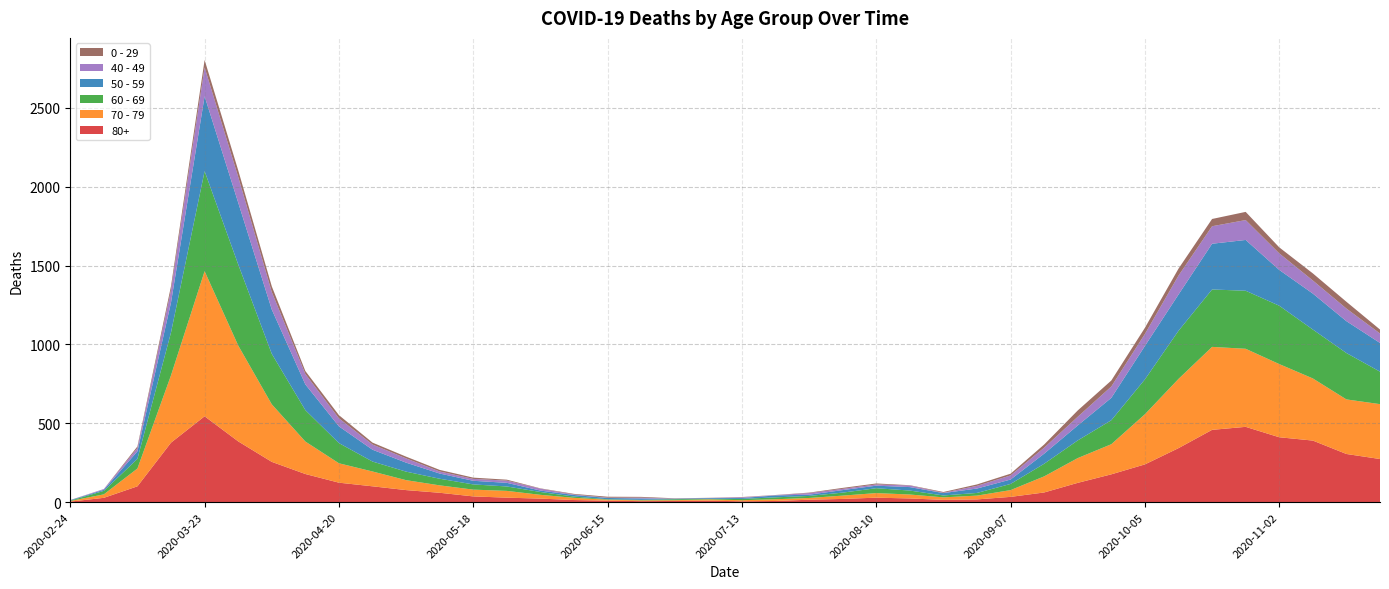

Reading right to left, list all the values displayed in this chart.

80+: 273	305	390	411	477	458	342	239	176	122	61	33	17	14	23	28	20	15	7	5	9	7	6	9	13	22	28	36	59	76	100	123	178	255	385	544	377	100	27	3
70 - 79: 348	346	394	464	495	526	439	318	191	157	102	43	24	16	25	29	21	11	11	7	8	5	5	6	14	24	43	43	47	63	94	123	206	365	608	920	427	113	22	4
60 - 69: 206	294	310	370	368	364	305	221	152	112	80	39	17	12	25	31	19	13	12	8	3	6	3	3	8	18	28	33	42	54	63	128	199	320	514	634	272	61	22	2
50 - 59: 182	202	228	227	322	290	230	212	142	95	64	28	28	15	22	16	16	8	12	6	5	3	9	8	10	9	23	23	33	57	75	106	163	281	392	475	190	48	7	3
40 - 49: 60	80	83	105	126	111	120	76	72	55	38	26	17	2	10	8	8	10	2	4	1	1	5	2	3	12	14	12	13	27	33	51	66	111	163	183	79	21	5	0
0 - 29: 25	43	45	38	52	46	44	39	38	40	20	11	9	5	2	6	6	3	1	2	1	2	5	6	4	2	6	8	10	11	12	20	19	36	42	47	25	10	0	1